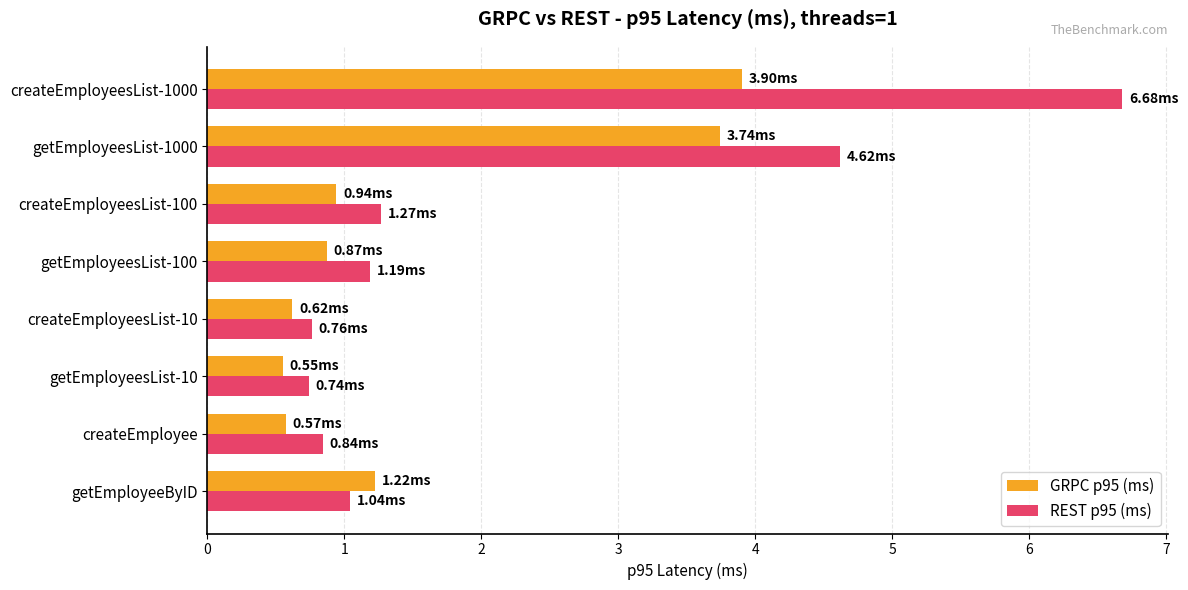

Is the value of REST p95 (ms) at createEmployeesList-100 greater than the value of GRPC p95 (ms) at getEmployeesList-1000?

No